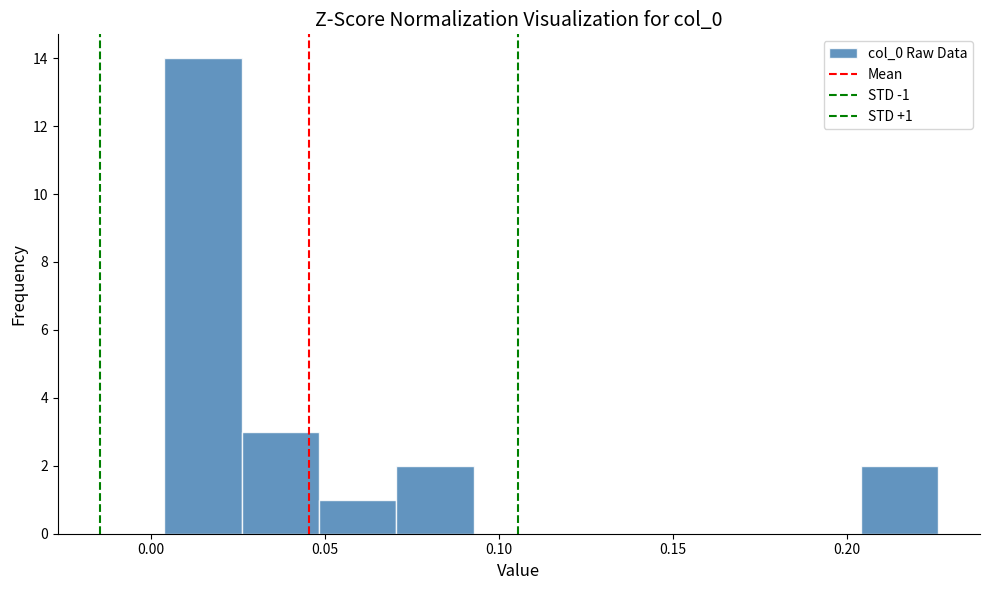

Over which range of the x-axis is the bar tallest?

0.005 to 0.025